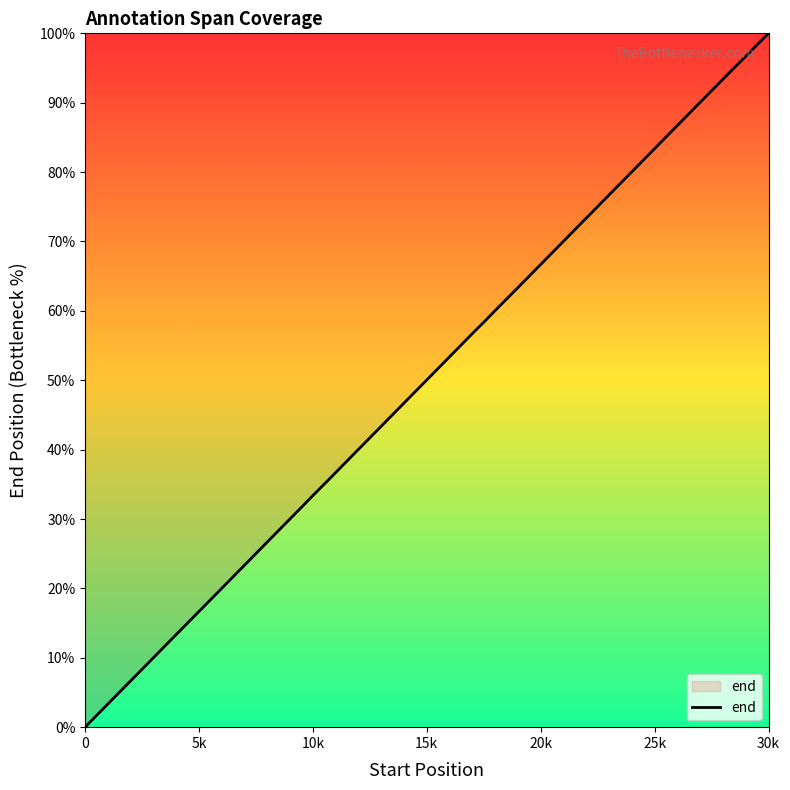

What is the value of the 24th point from the left?

28965